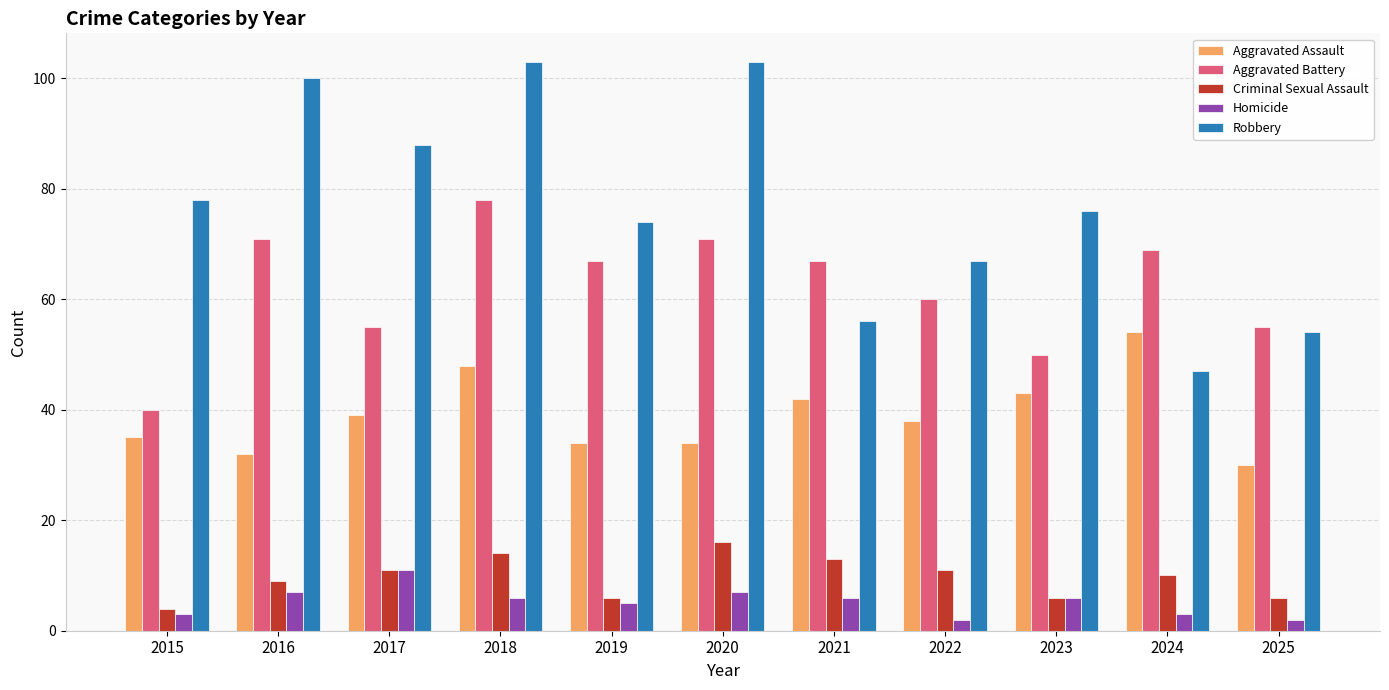

Which series has the largest range (max minus min)?

Robbery